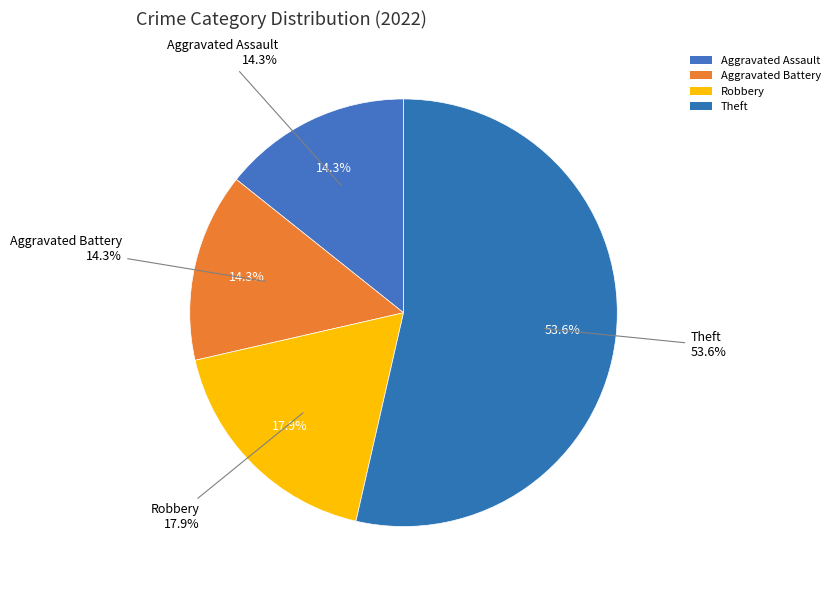

What percentage do Aggravated Assault and Theft together represent?

67.9%